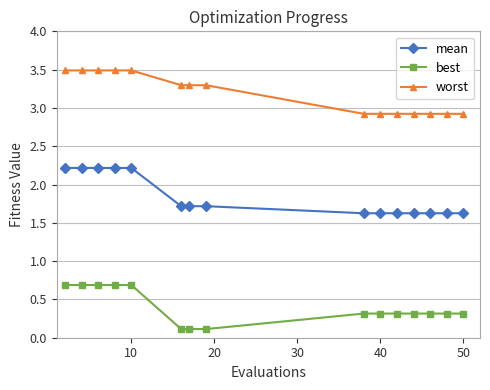

How many best values are between 0 and 1?

15